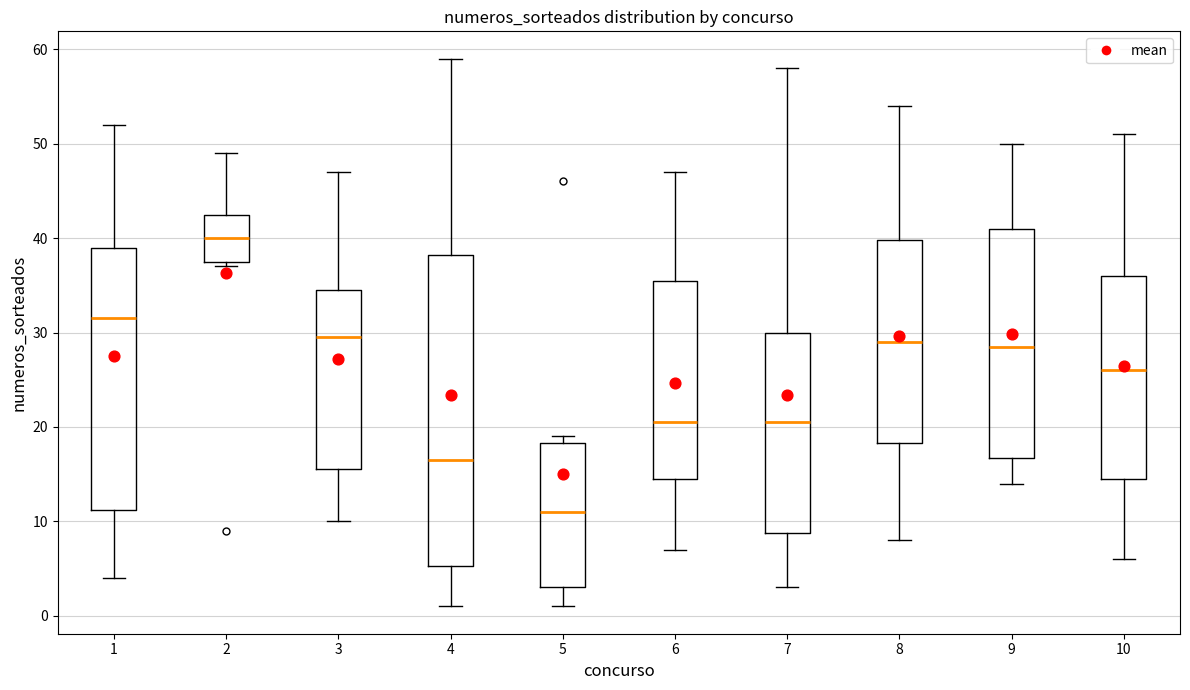

Reading left to right, read every box against the y-axis: the position of its median line, the range the box covers, and the ends of its whiskers. The values are not printed on the chart, so give them approximately, as read against the axis.

1: median 32, box 11 to 39, whiskers 4 to 52
2: median 40, box 38 to 43, whiskers 37 to 49
3: median 30, box 16 to 35, whiskers 10 to 47
4: median 17, box 5 to 38, whiskers 1 to 59
5: median 11, box 3 to 18, whiskers 1 to 19
6: median 21, box 15 to 36, whiskers 7 to 47
7: median 21, box 9 to 30, whiskers 3 to 58
8: median 29, box 18 to 40, whiskers 8 to 54
9: median 29, box 17 to 41, whiskers 14 to 50
10: median 26, box 15 to 36, whiskers 6 to 51